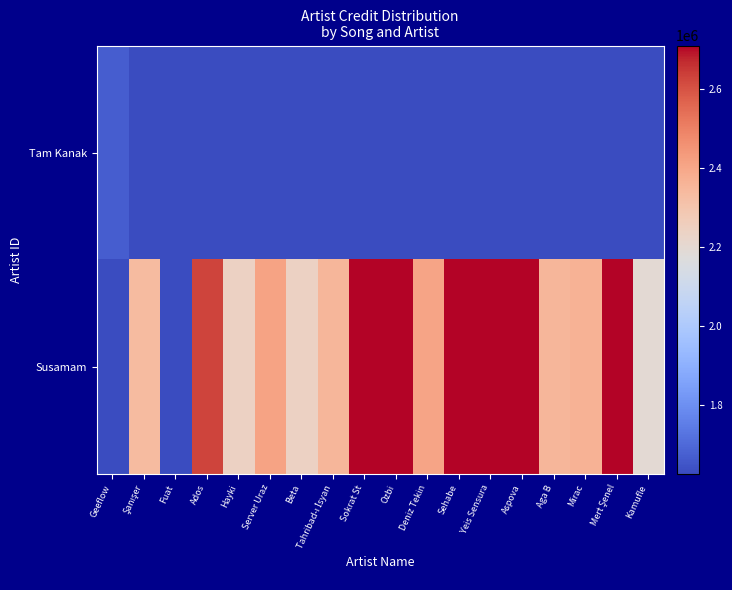

Between Server Uraz and Tahribad-ı İsyan, which series saw the biggest shift?

Susamam